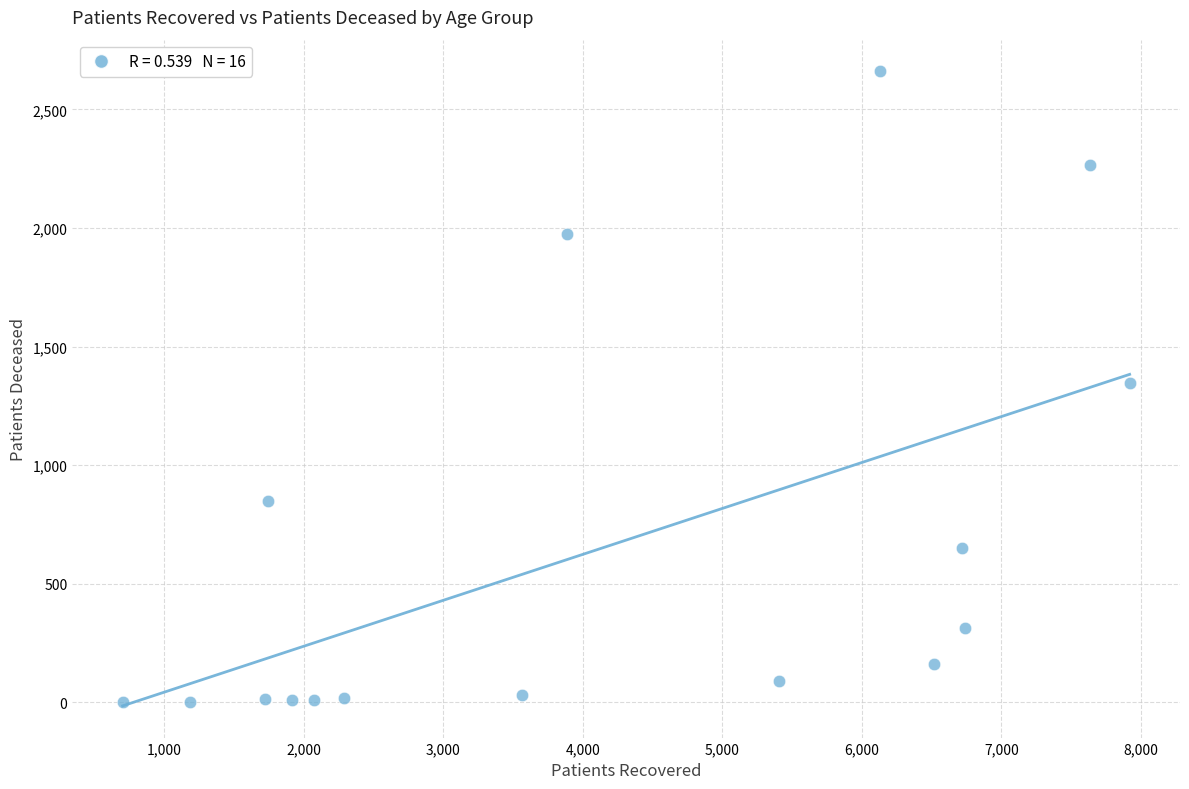

What is the range of Y values (max minus min)?

2657